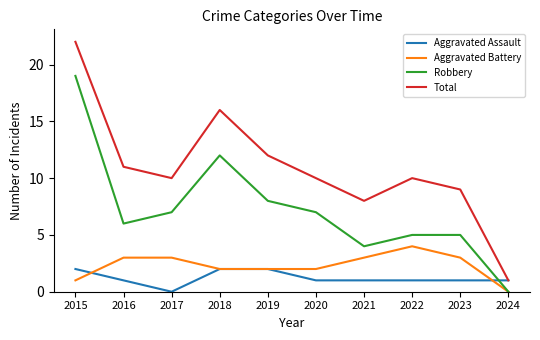

What are all the series names shown in the legend?

Aggravated Assault, Aggravated Battery, Robbery, Total